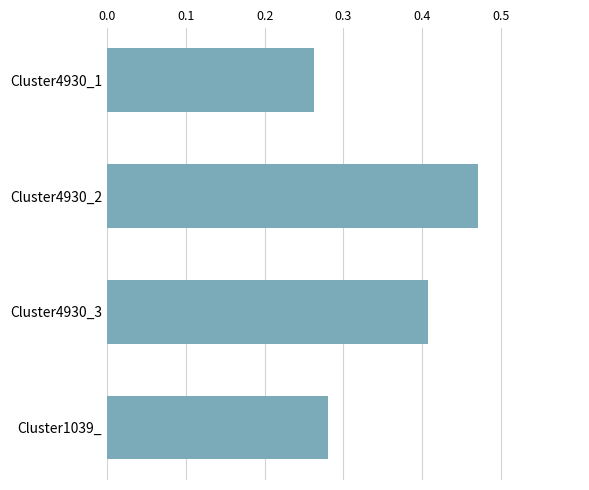

What is the label of the 4th bar from the bottom?

Cluster4930_1